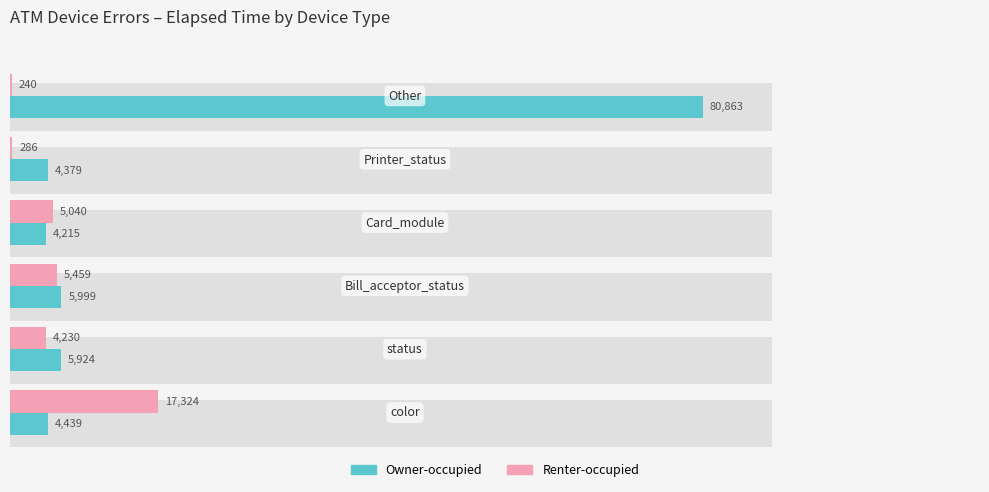

Reading right to left, transcribe all the data shown in this chart.

Owner-occupied: 80863	4379	4215	5999	5924	4439
Renter-occupied: 240	286	5040	5459	4230	17324